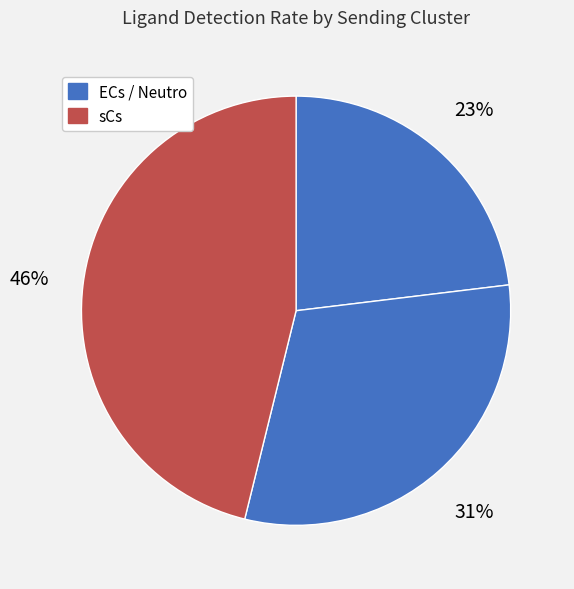

Which slice is the smallest?

ECs